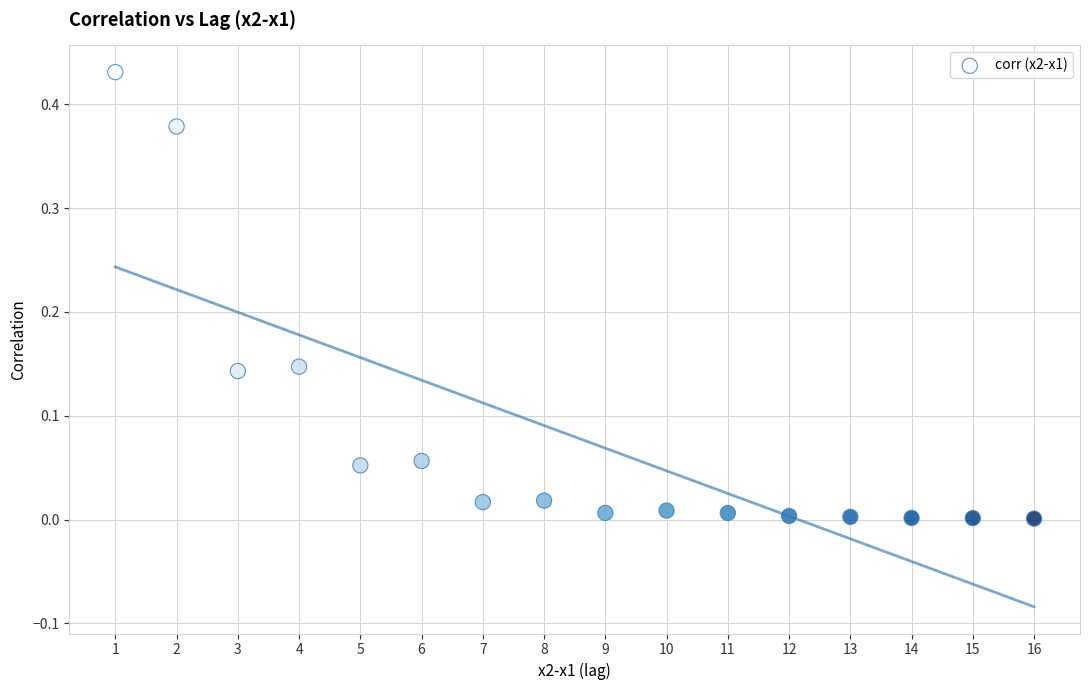

What is the range of X values (max minus min)?

15.0